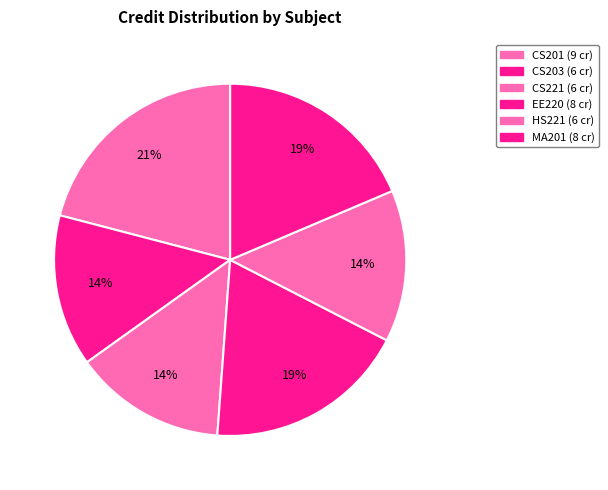

Approximately how many times larger is the value at CS203 compared to EE220?

0.8